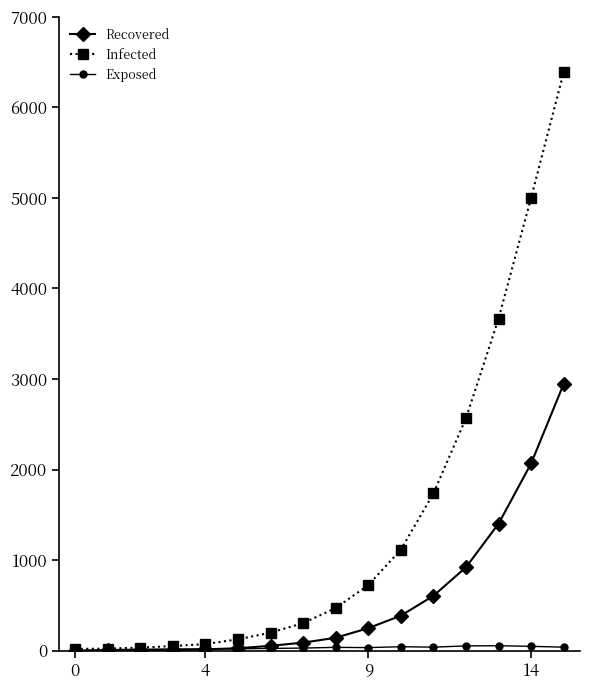

Which series has the largest total across all categories?

Infected